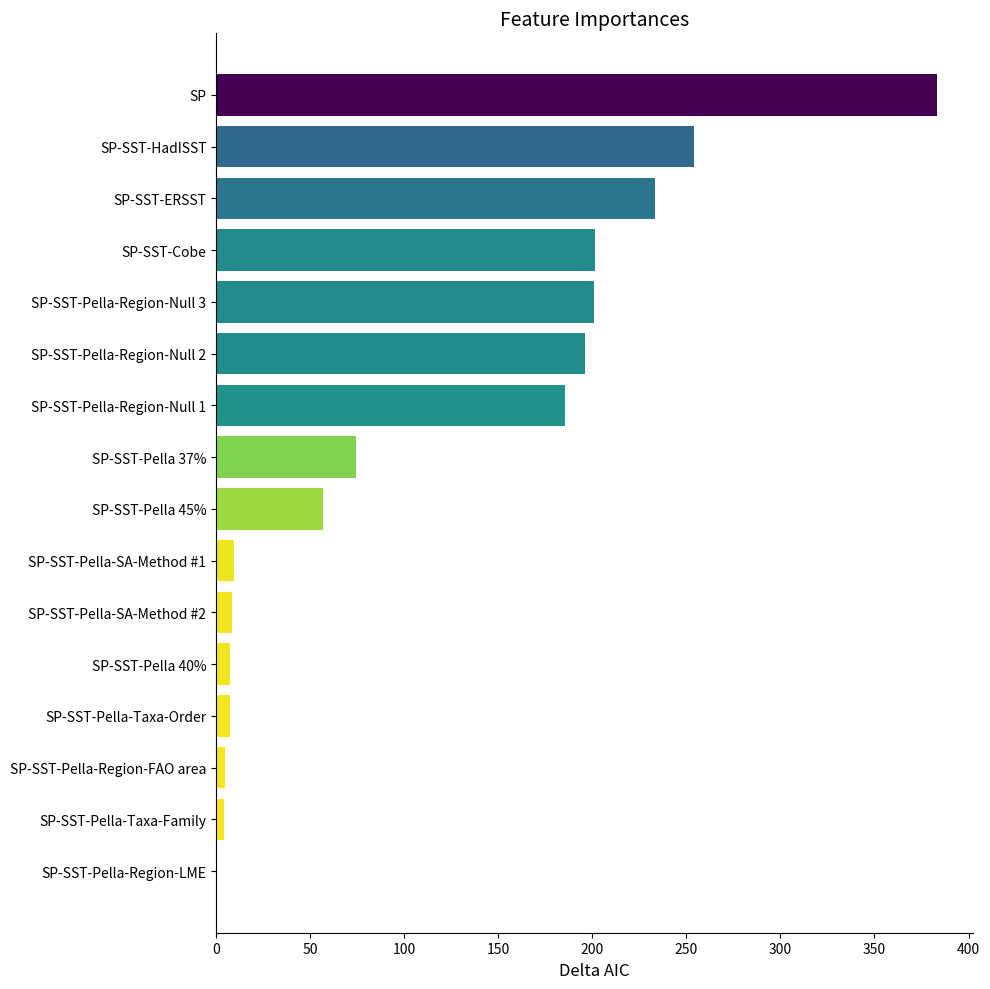

The value at SP is 383.3. True or false?

True